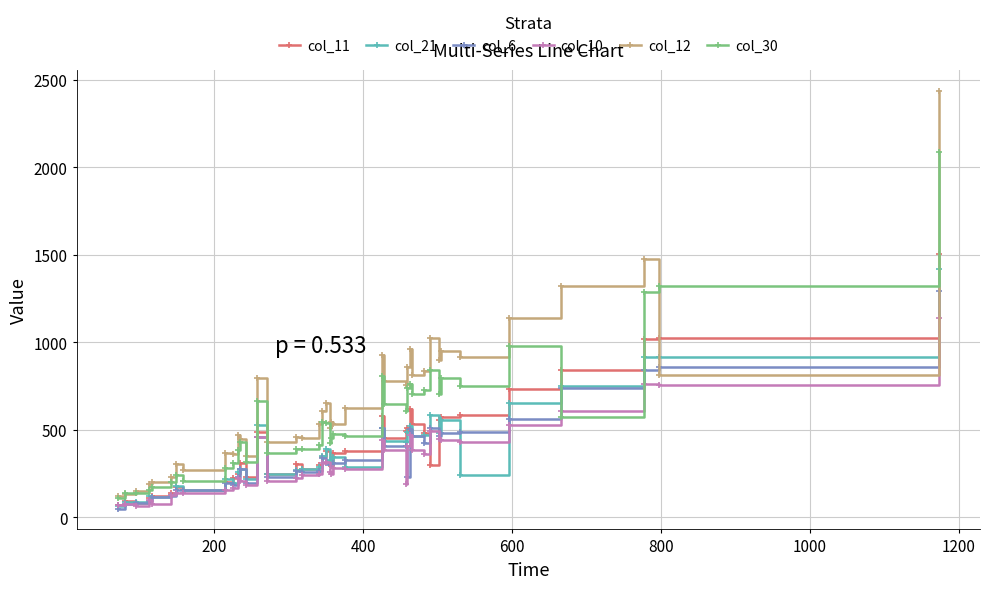

Which series has the largest range (max minus min)?

col_12